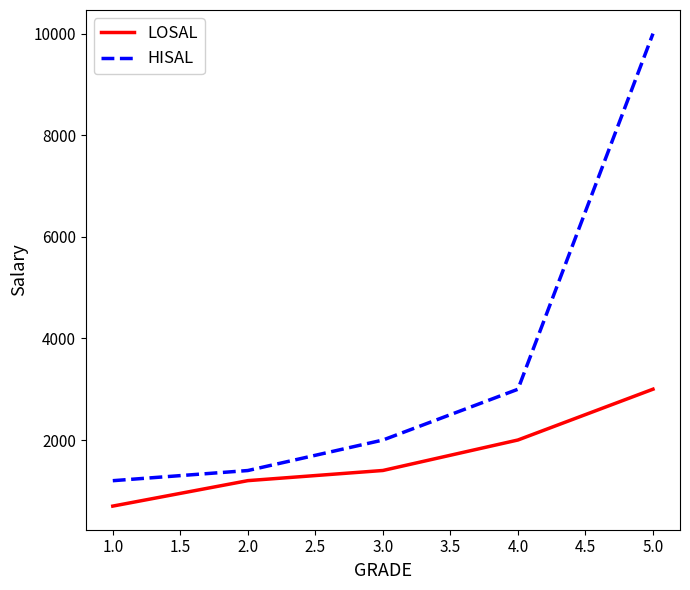

At which category is the sum across all series the highest?

5.0